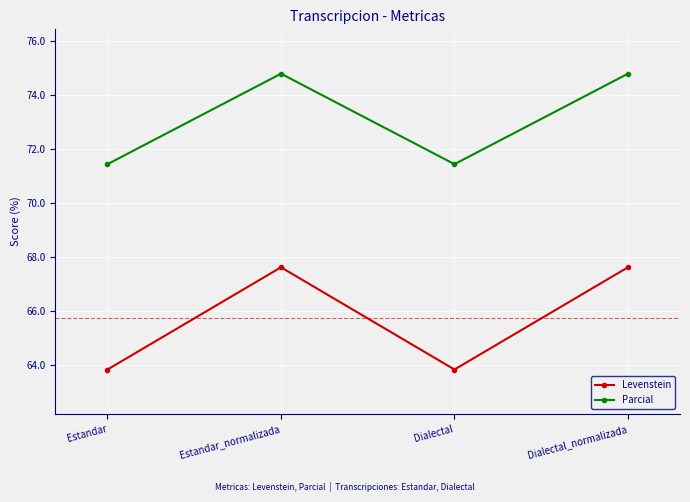

What is the difference between the highest and lowest values at Estandar?

7.6